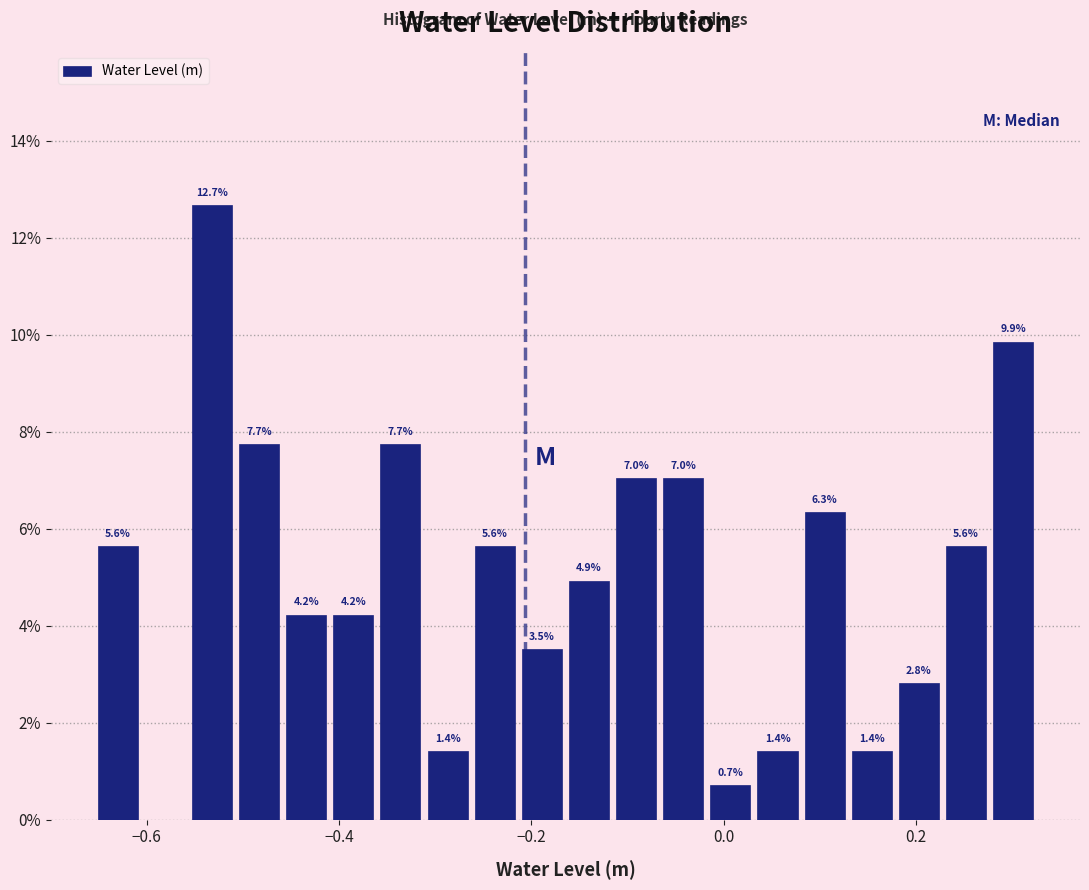

Around what value on the x-axis is the tallest bar? Give the approximate position of its centre, as read against the axis.

-0.54